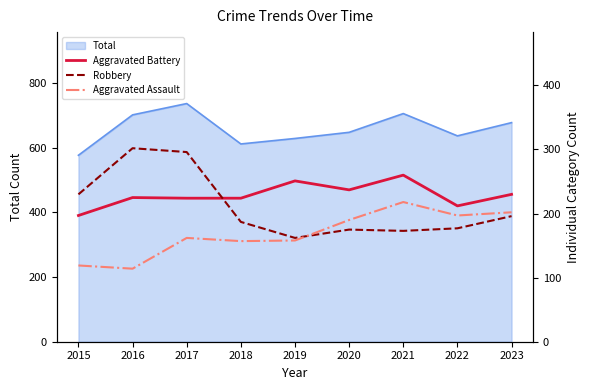

True or false: Aggravated Assault has more than 1 points higher than both neighbors.

True